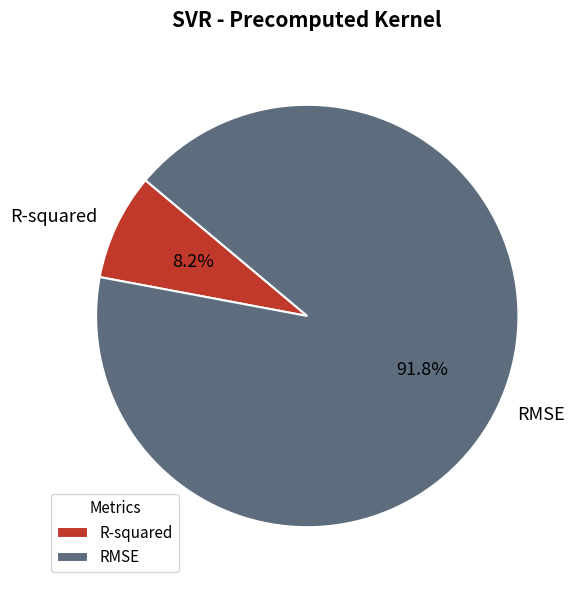

Does R-squared represent more than half of the total?

No